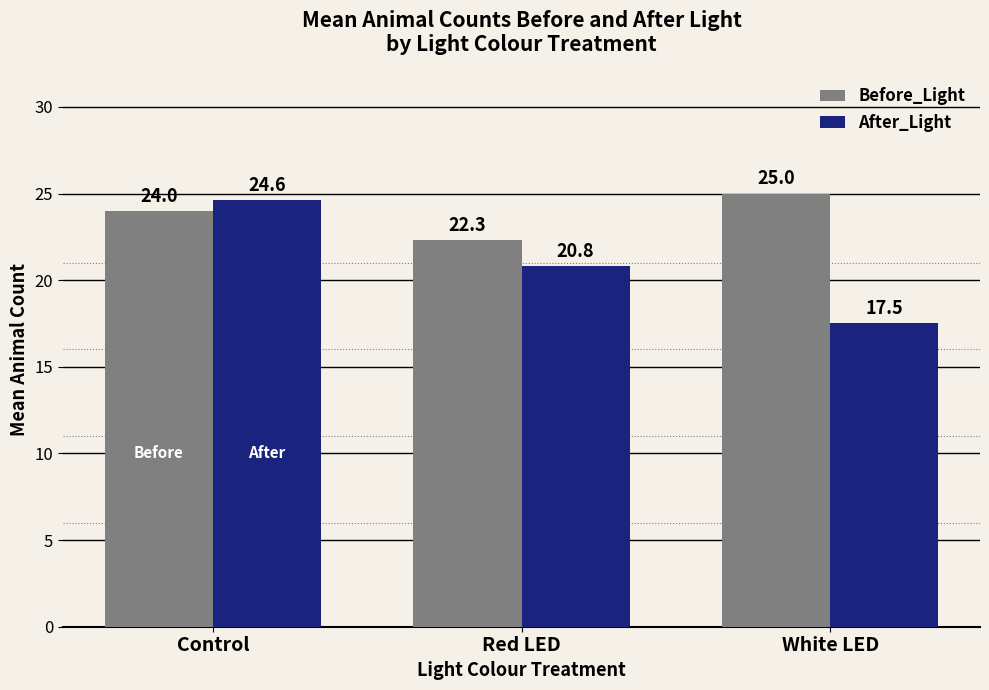

Are the bars grouped side by side (vs. stacked)?

Yes